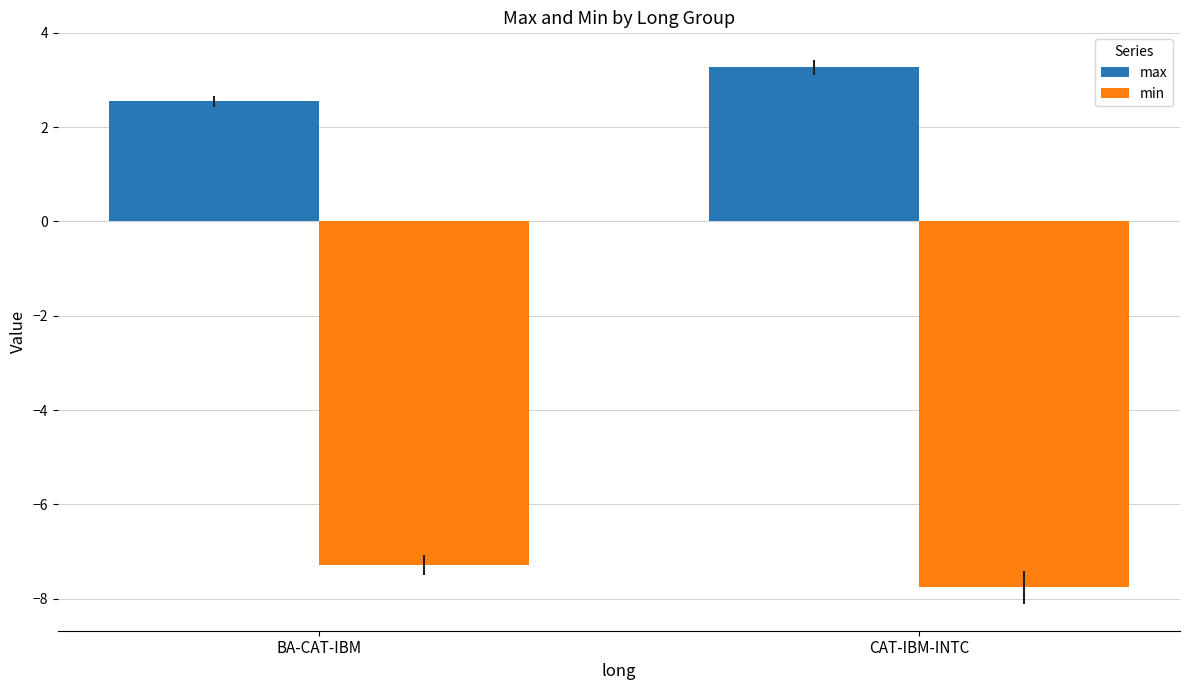

What is the value of the max bar at the 2nd from the left?

3.3